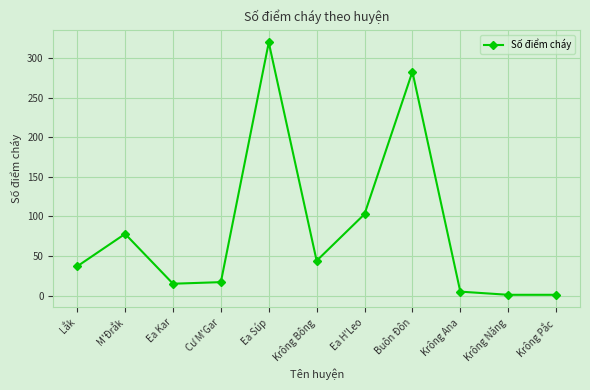

Does the chart display data point markers on the line(s)?

Yes